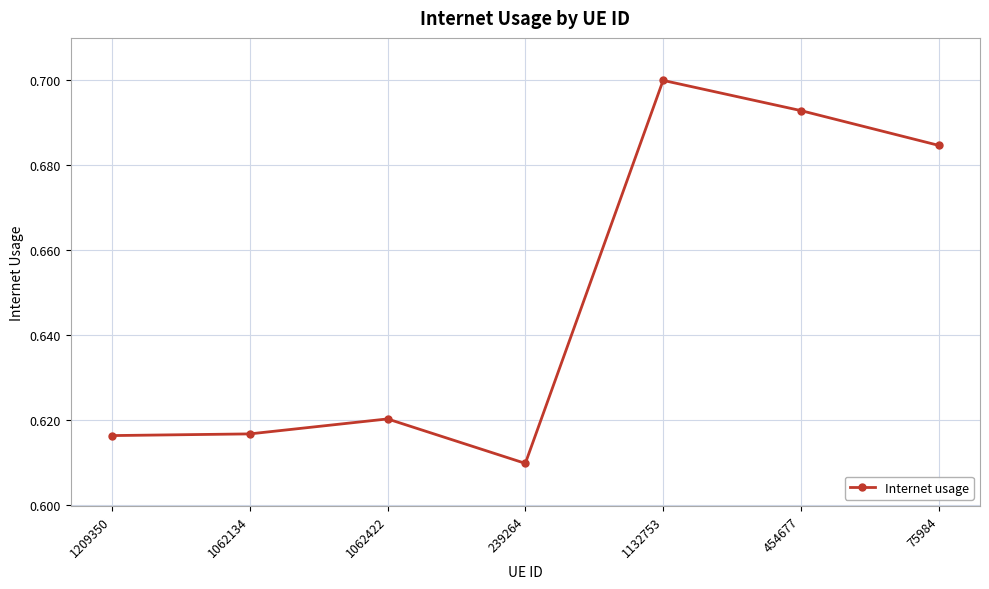

How many interior local peaks (higher than both neighbors) does the data have?

2